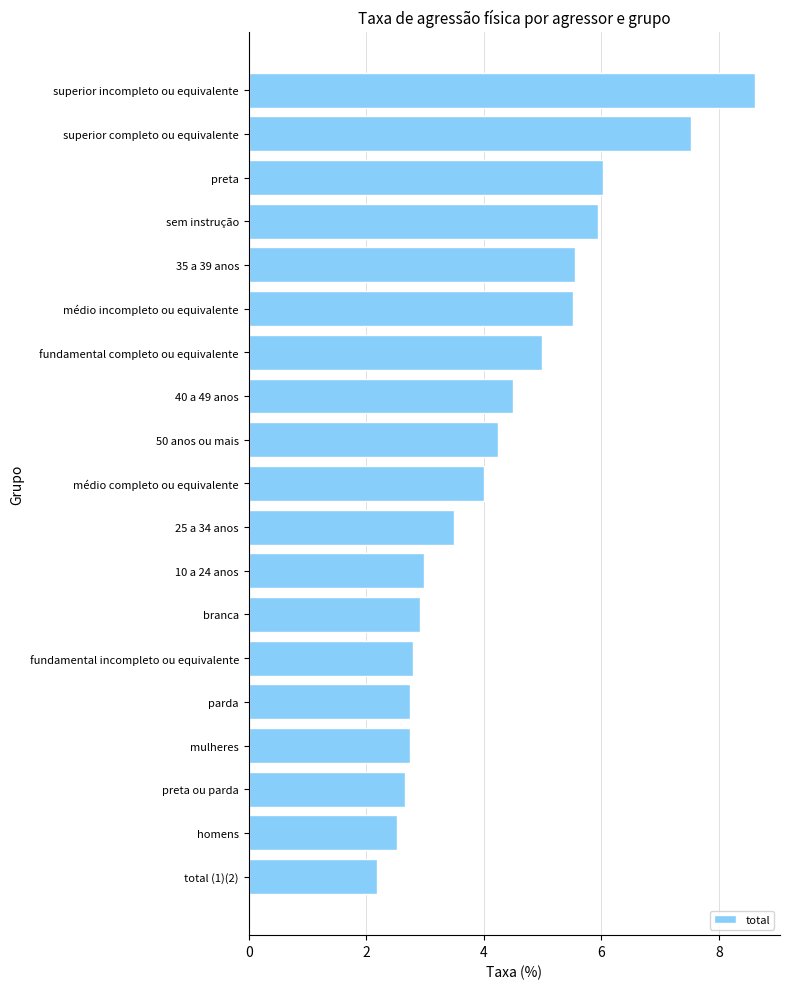

How many categories are shown in the chart?

19